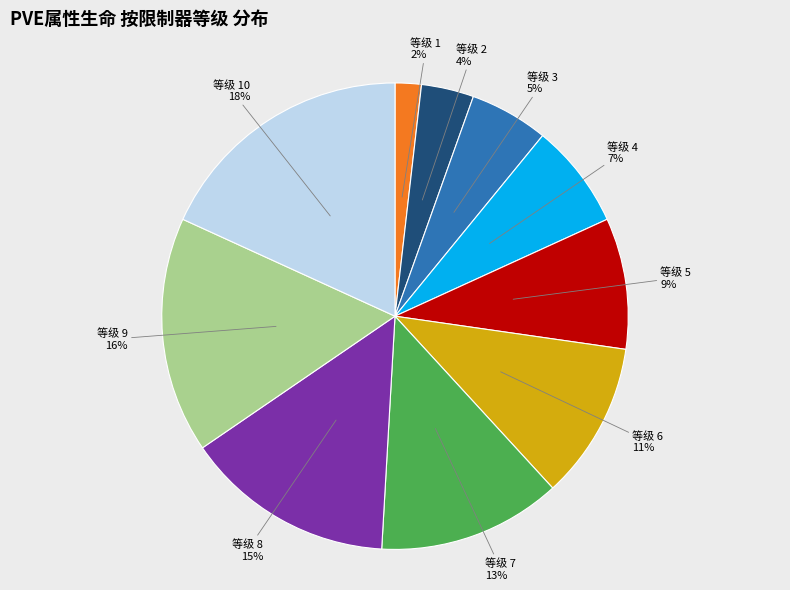

Does any single category account for the majority?

No